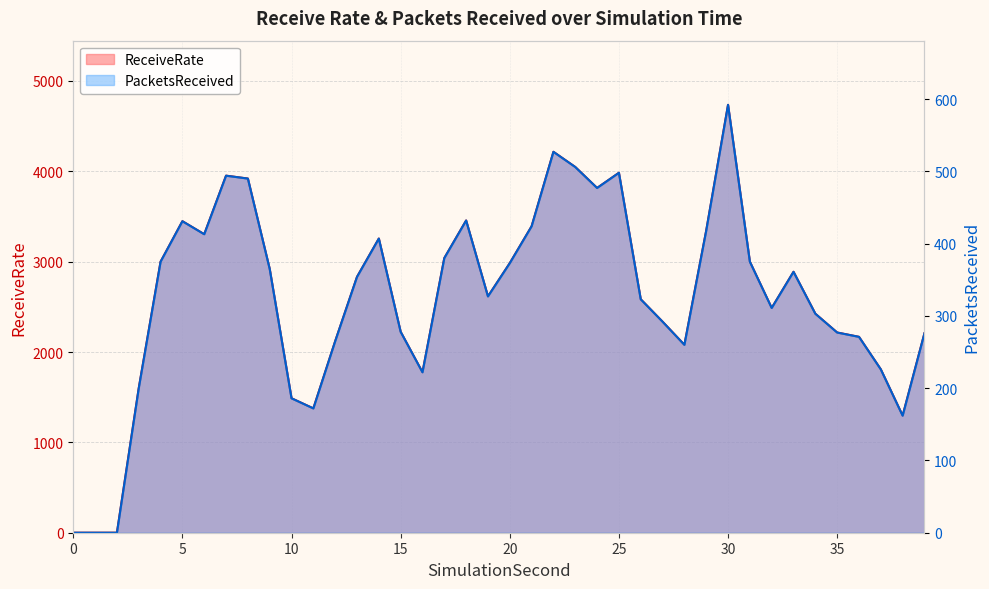

Is it true that ReceiveRate equals 1825 at 4?

False